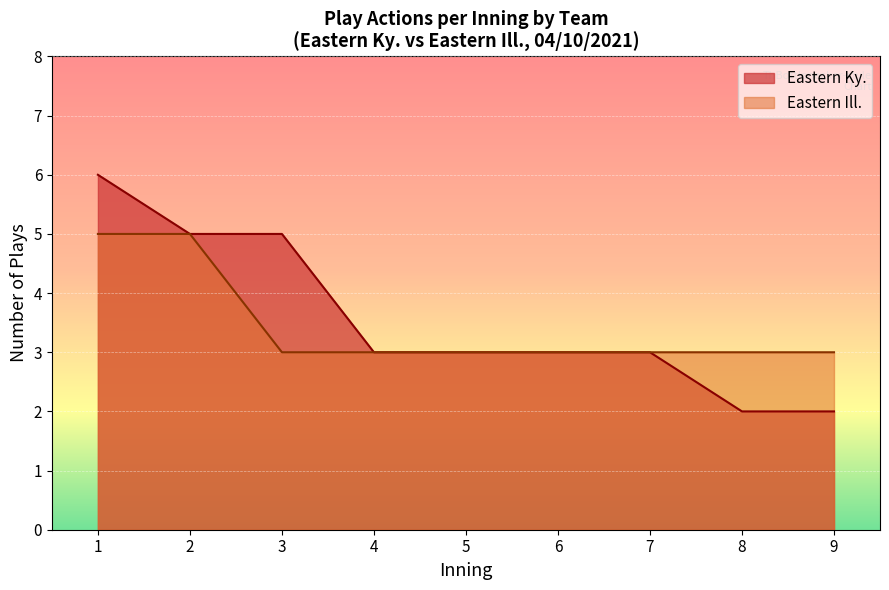

What is the total value across all series at 9?

5